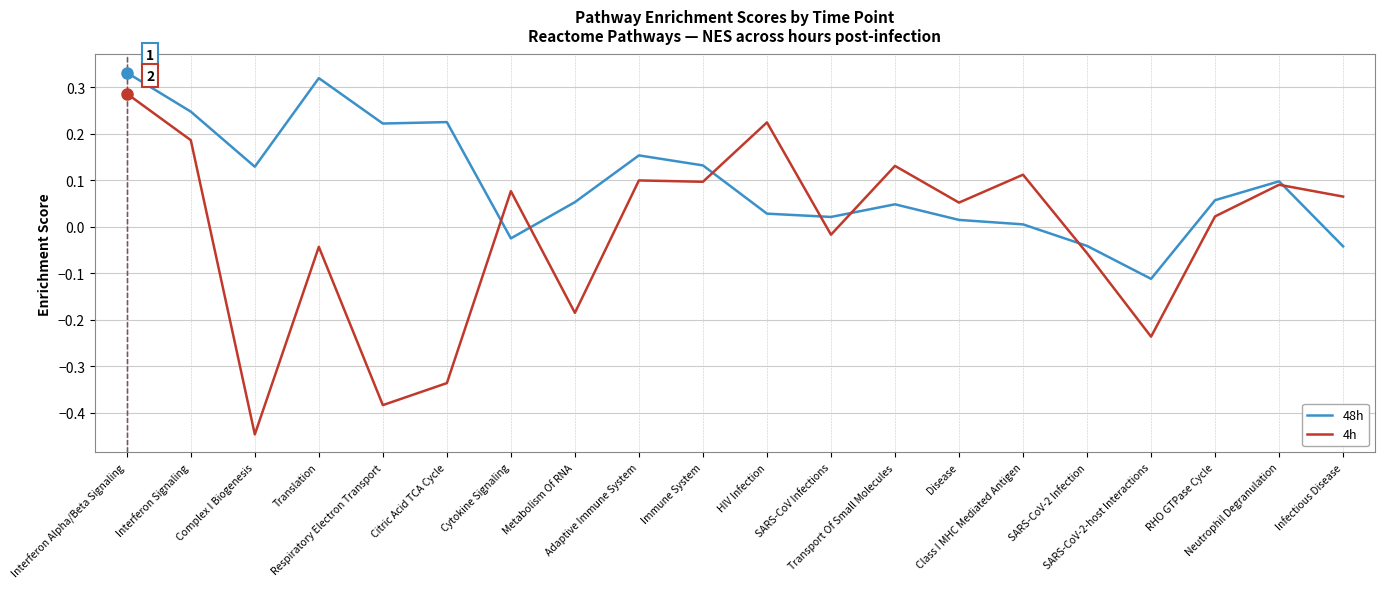

Which series has the widest spread of values?

4h